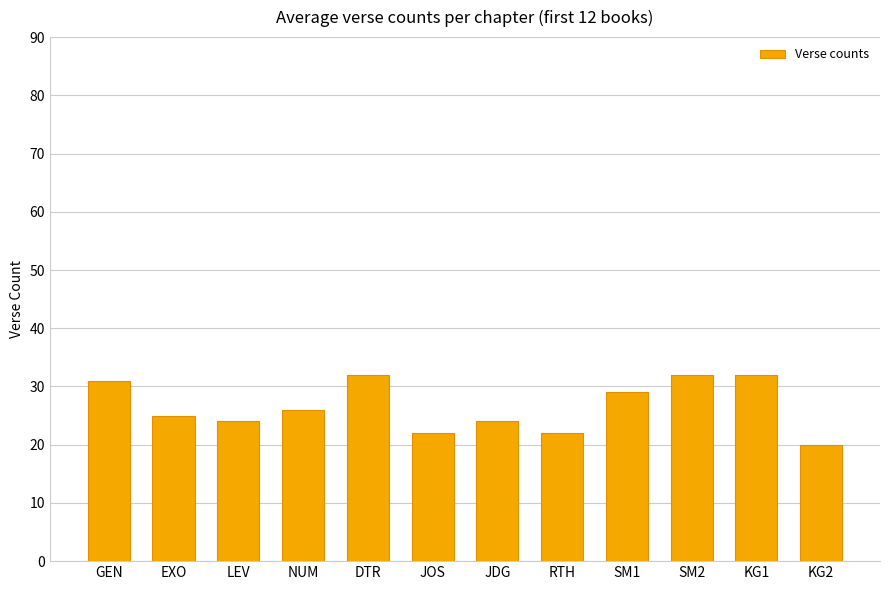

Which category has the lowest value across all series?

KG2